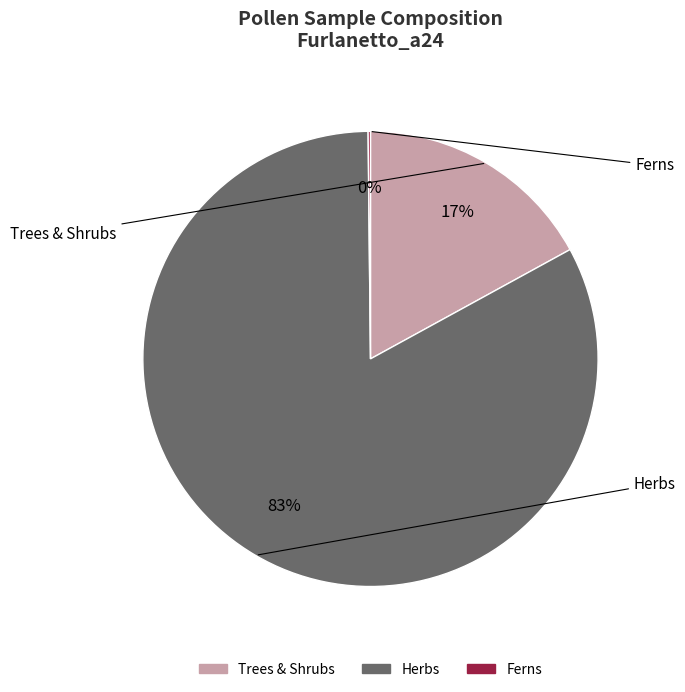

Is there any slice that represents more than half of the pie?

Yes